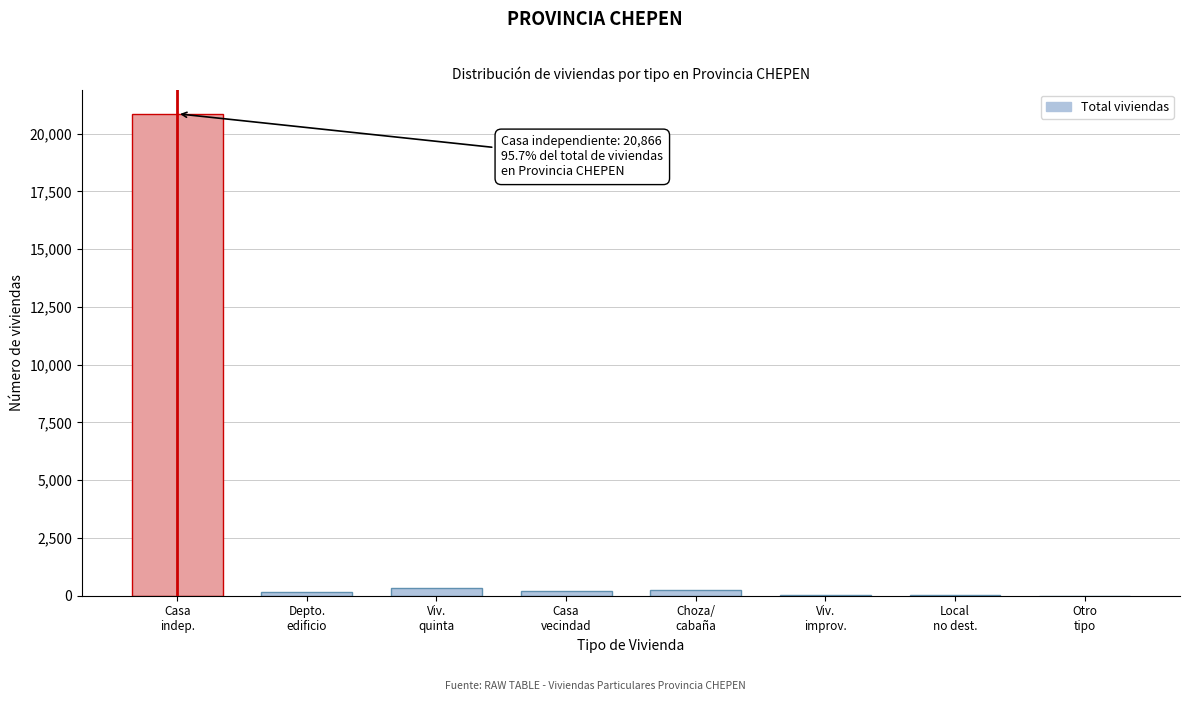

What is the greatest value displayed?

20866